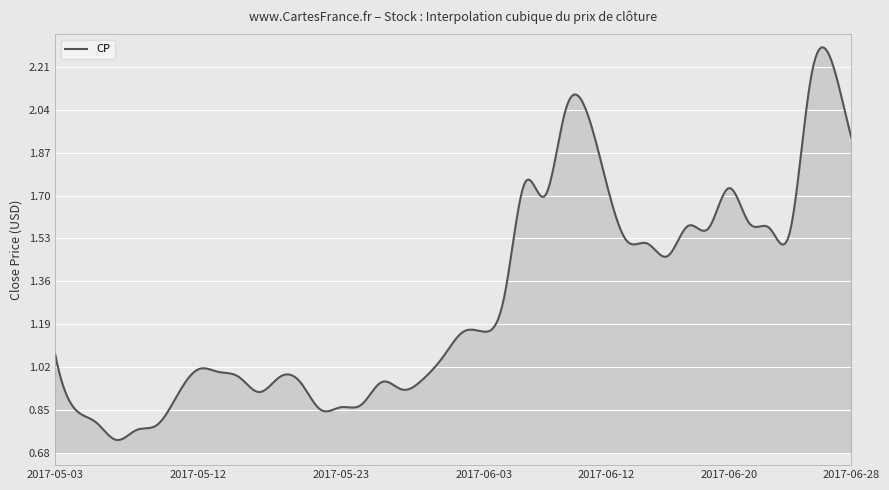

Does the chart display data point markers on the line(s)?

No